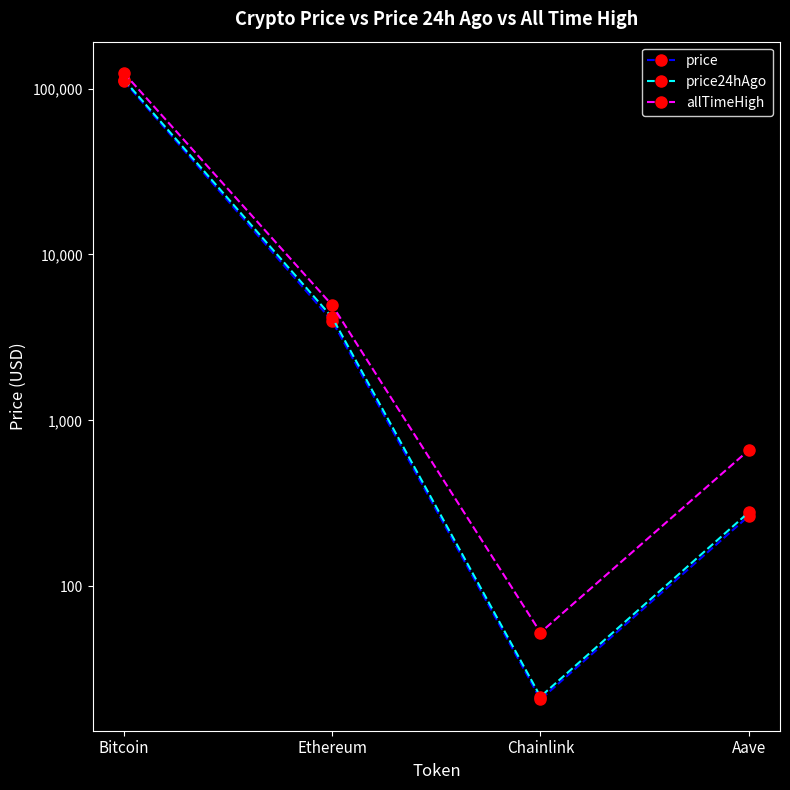

At Bitcoin, list the series in order from smallest to largest.

price, price24hAgo, allTimeHigh